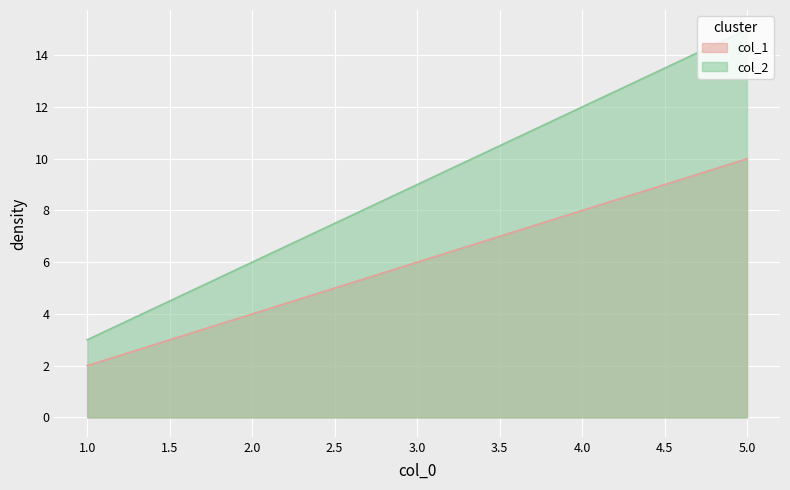

List the series in order of their peak value, highest first.

col_2, col_1